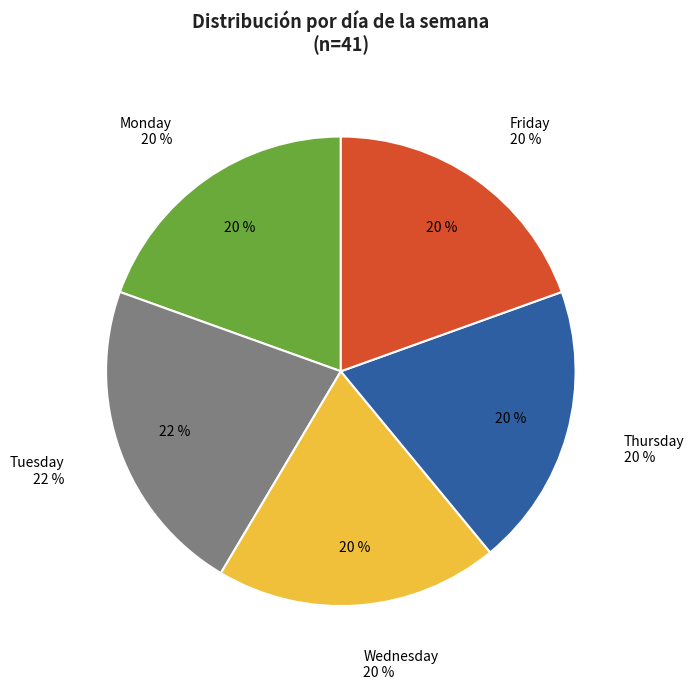

How many segments does this pie chart have?

5